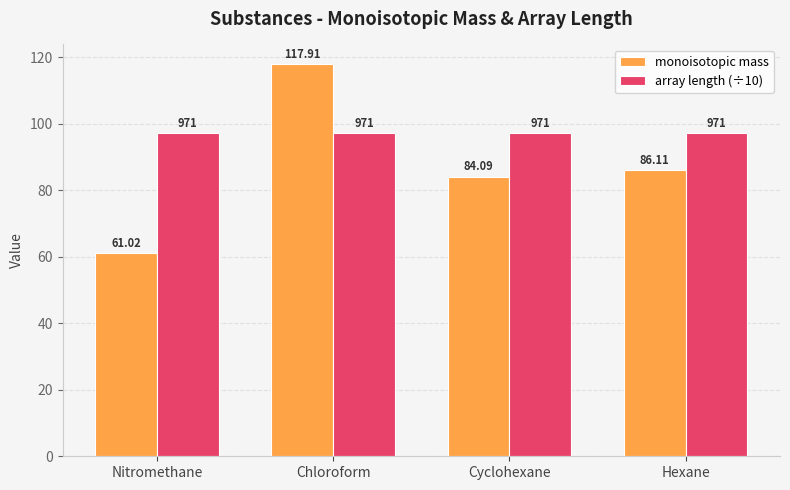

Which series has the largest total across all categories?

array length (÷10)